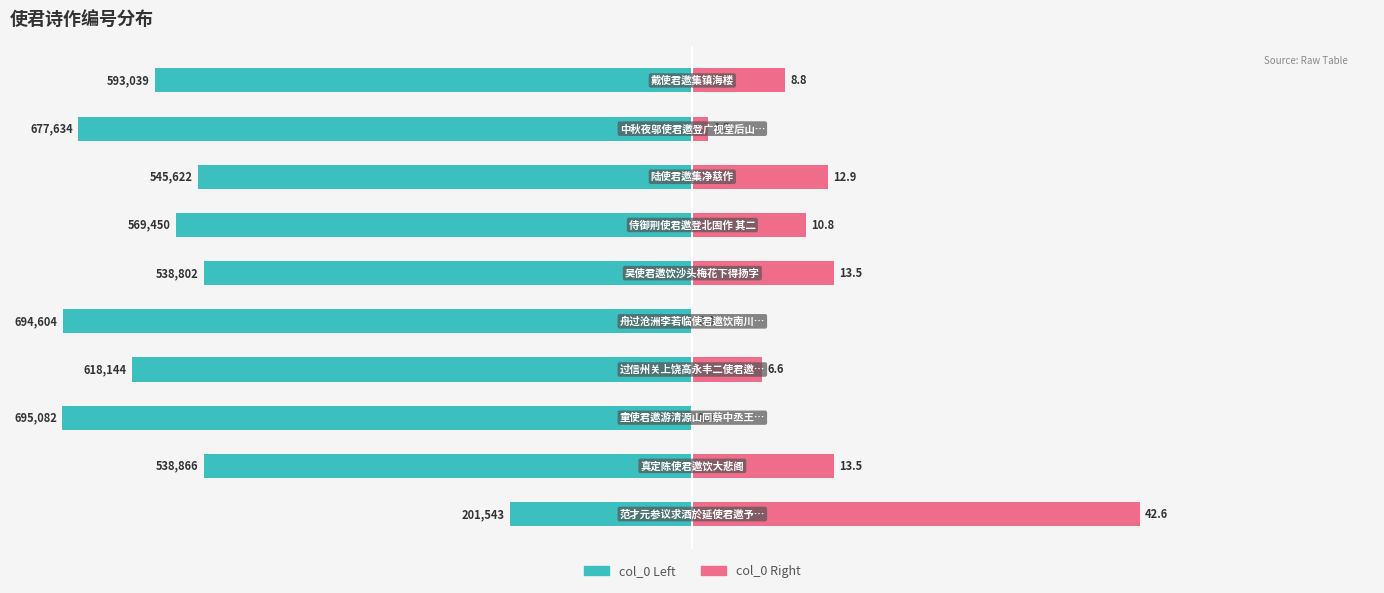

How many bars are there in total?

20